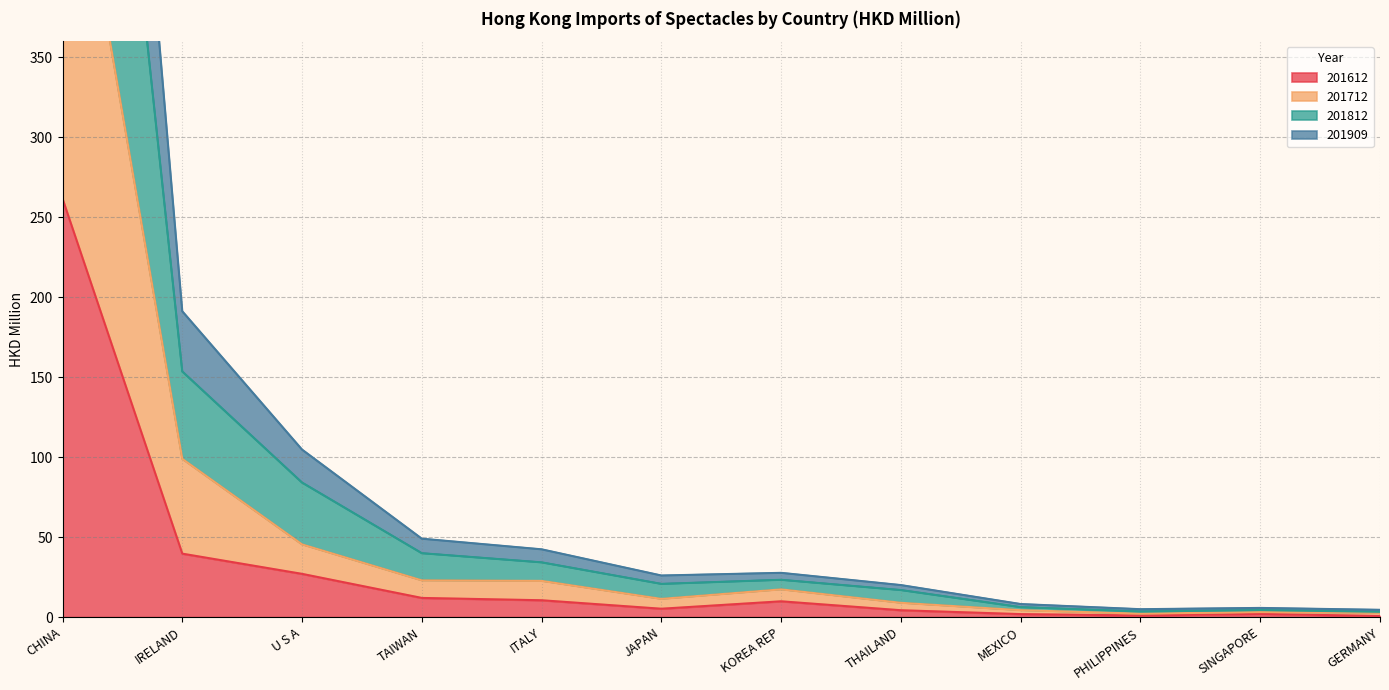

What are all the series names shown in the legend?

201612, 201712, 201812, 201909